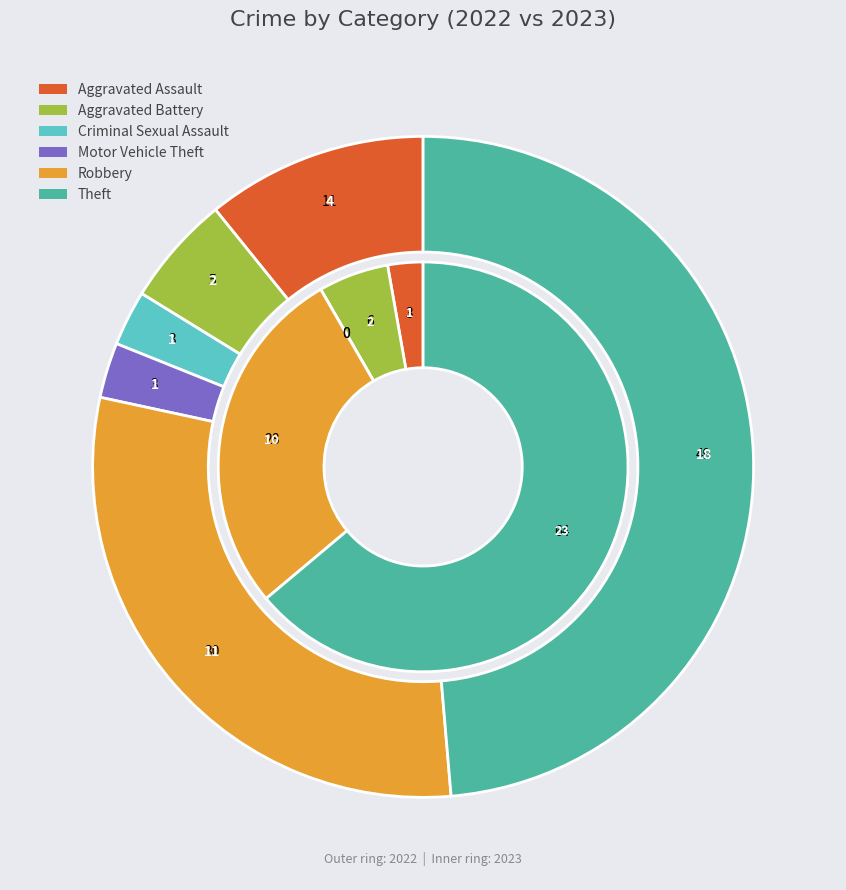

Is 5 the majority of the pie?

No